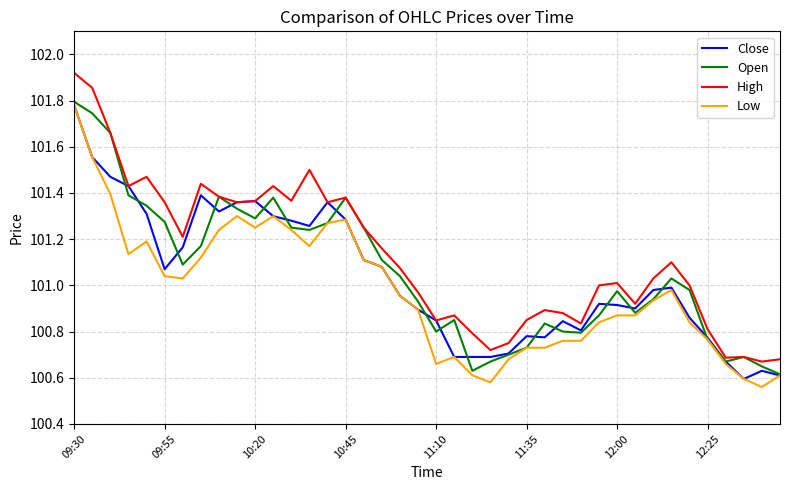

Which series has the widest spread of values?

High